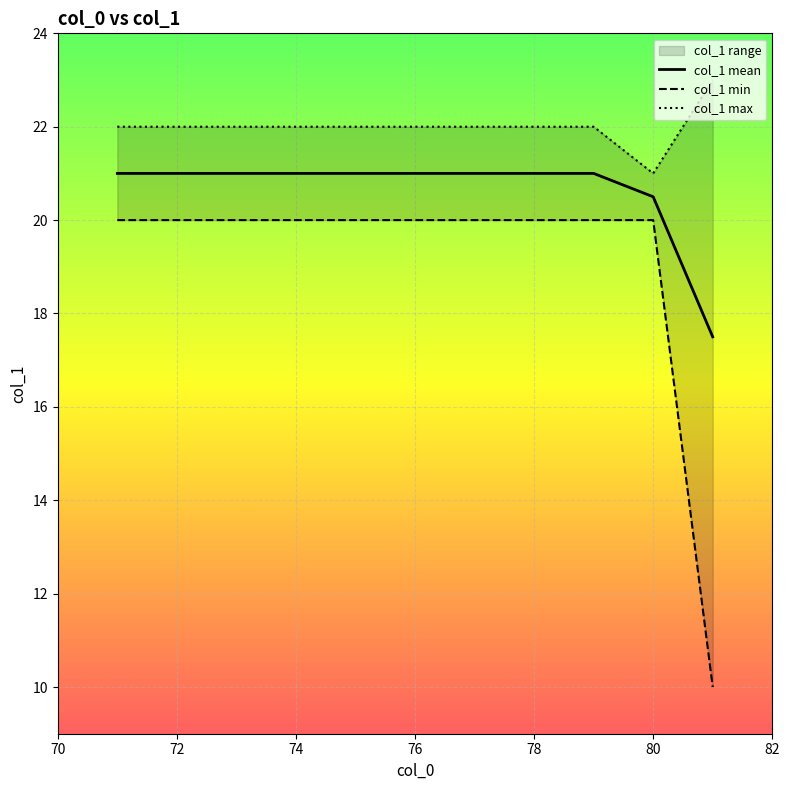

True or false: col_1 mean has a value of 14.2 at 74.

False